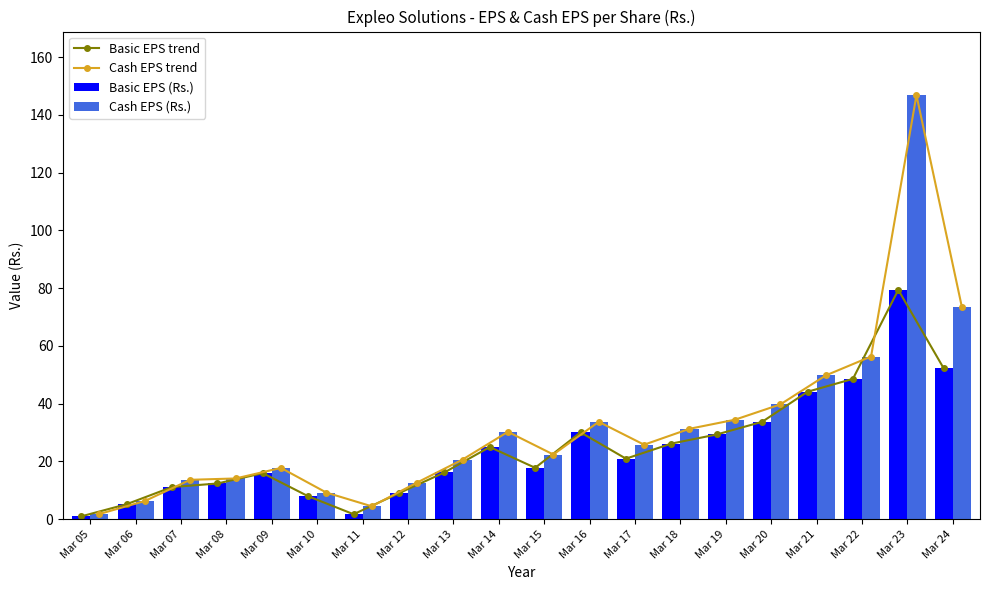

What is the value of the Basic EPS trend point at the 17th from the left?

44.1